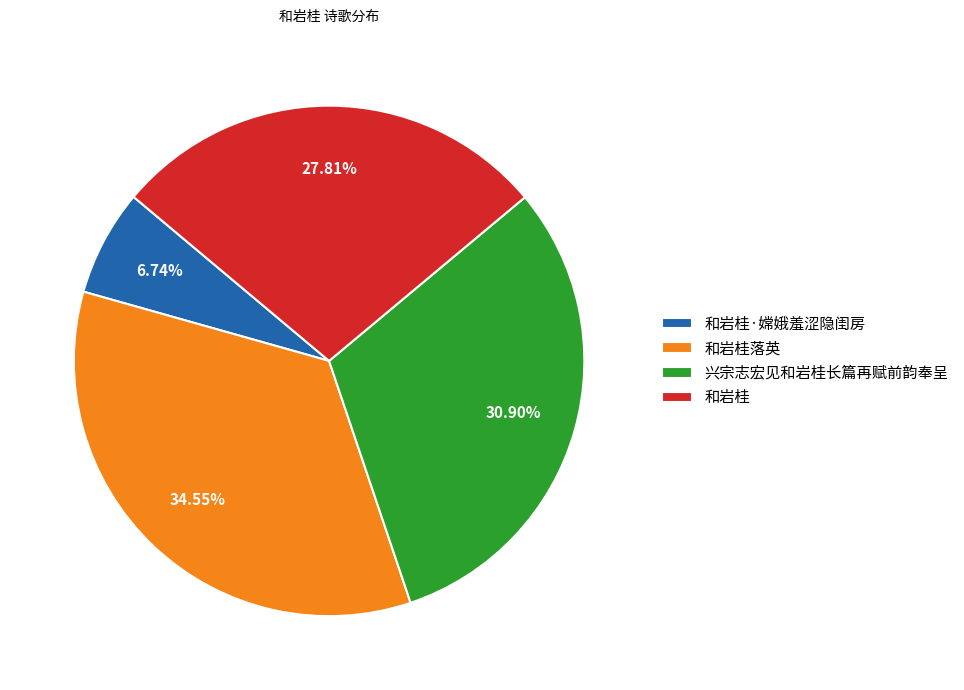

True or false: 和岩桂·嫦娥羞涩隐闺房 accounts for 1% of the total.

False